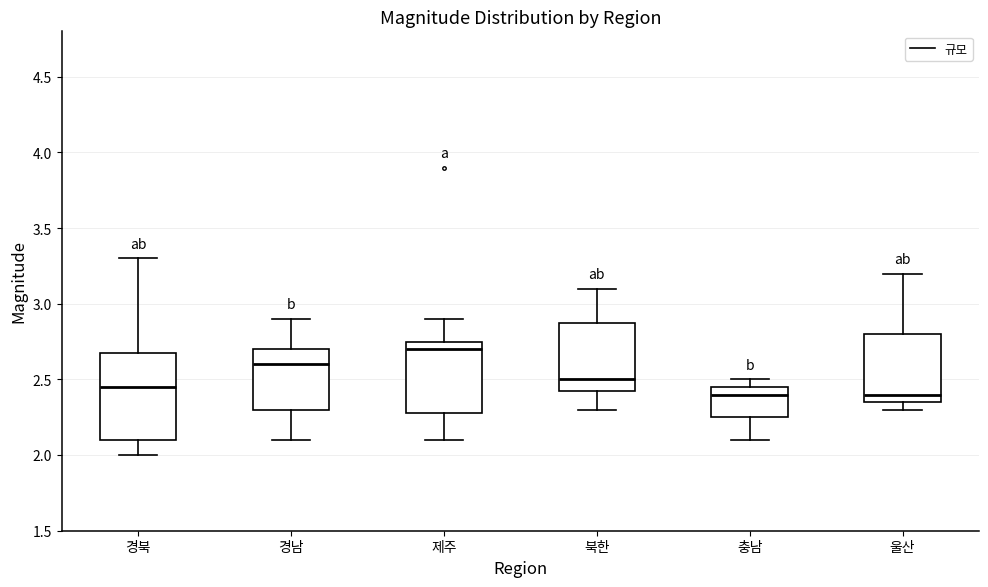

Reading left to right, transcribe this box plot: for each box, give where its median line is, the range the box spans, and where its two whiskers end, as read against the y-axis. The values are not printed on the chart, so give them approximately, as read against the axis.

경북: median 2.45, box 2.10 to 2.70, whiskers 2.00 to 3.30
경남: median 2.60, box 2.30 to 2.70, whiskers 2.10 to 2.90
제주: median 2.70, box 2.30 to 2.75, whiskers 2.10 to 2.90
북한: median 2.50, box 2.45 to 2.90, whiskers 2.30 to 3.10
충남: median 2.40, box 2.25 to 2.45, whiskers 2.10 to 2.50
울산: median 2.40, box 2.35 to 2.80, whiskers 2.30 to 3.20